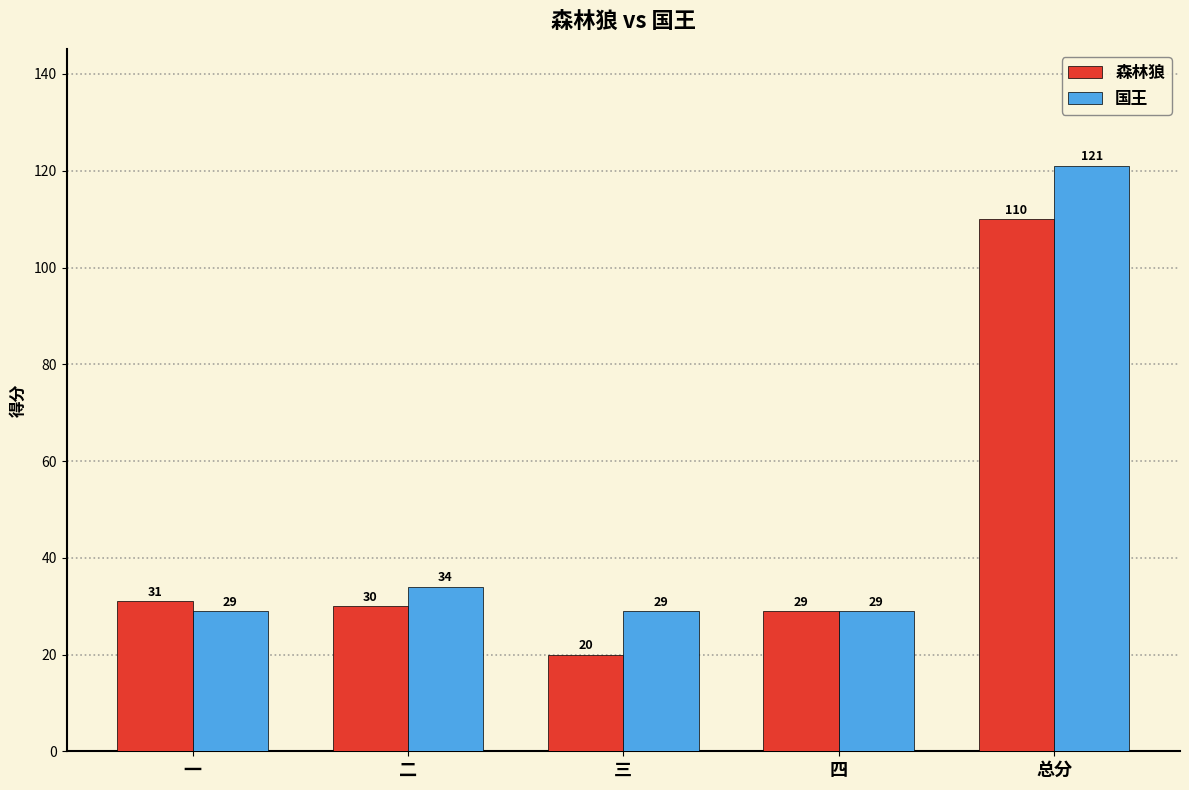

At how many categories does at least one series exceed 57?

1